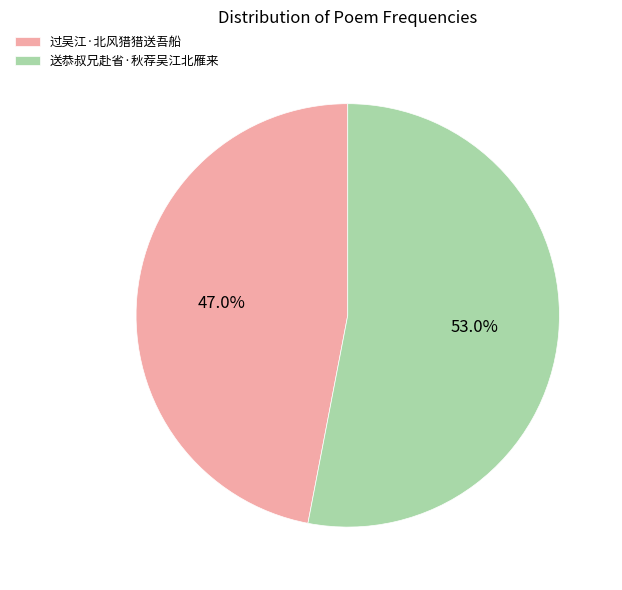

To the nearest percent, what portion does 过吴江·北风猎猎送吾船 represent?

47%